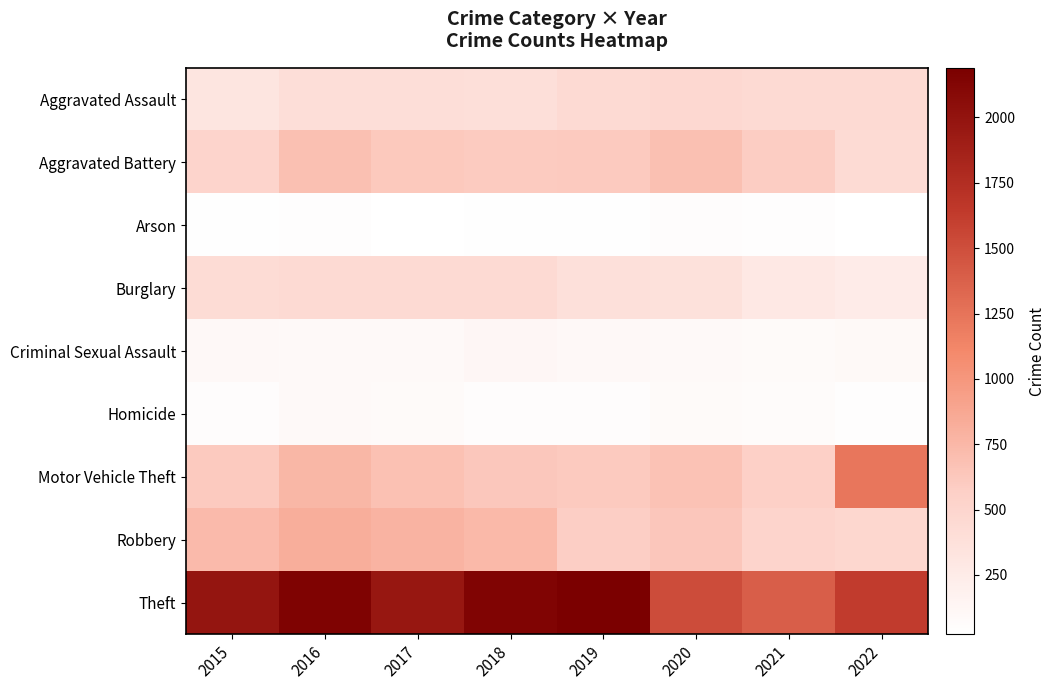

At how many categories does at least one series exceed 1691?

5